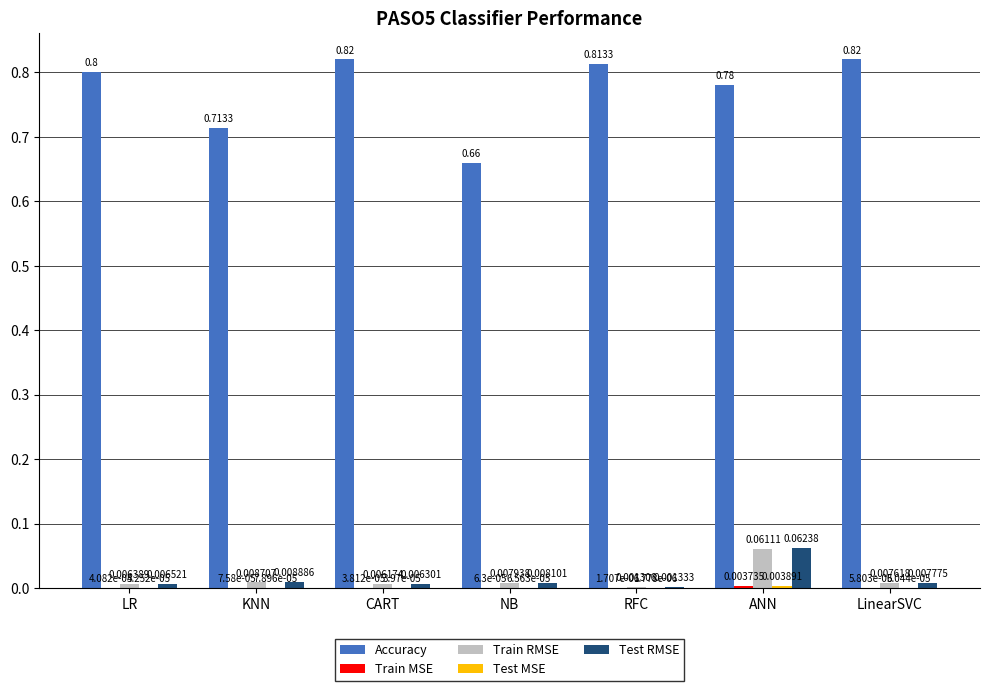

At which label does Train RMSE reach its peak?

ANN